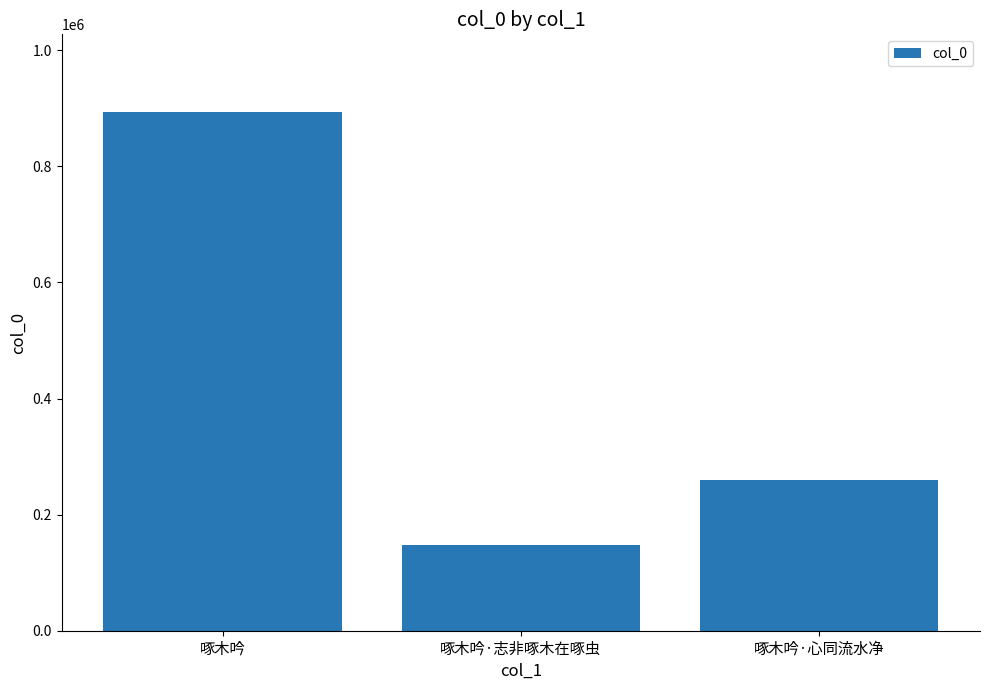

Which label corresponds to the largest value in the chart?

啄木吟